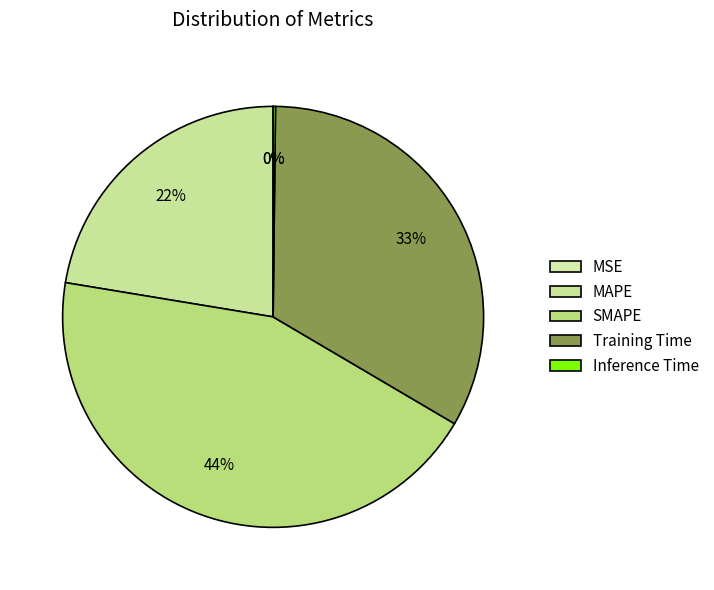

Which has a higher value, MSE or Training Time?

Training Time